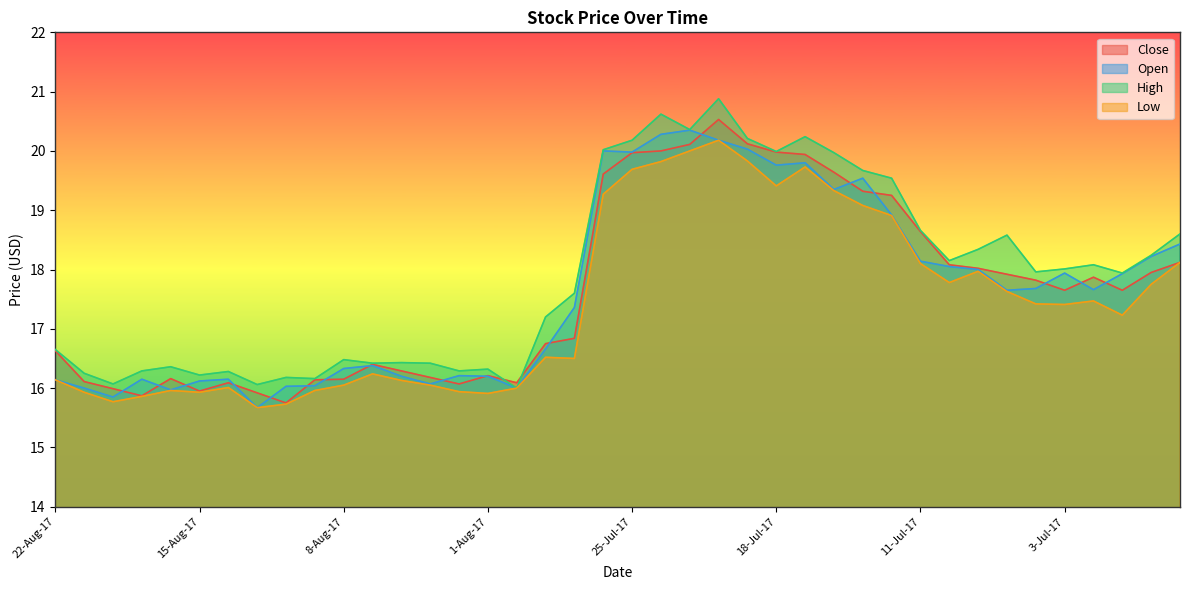

Read the High value at 3-Aug-17.

16.4